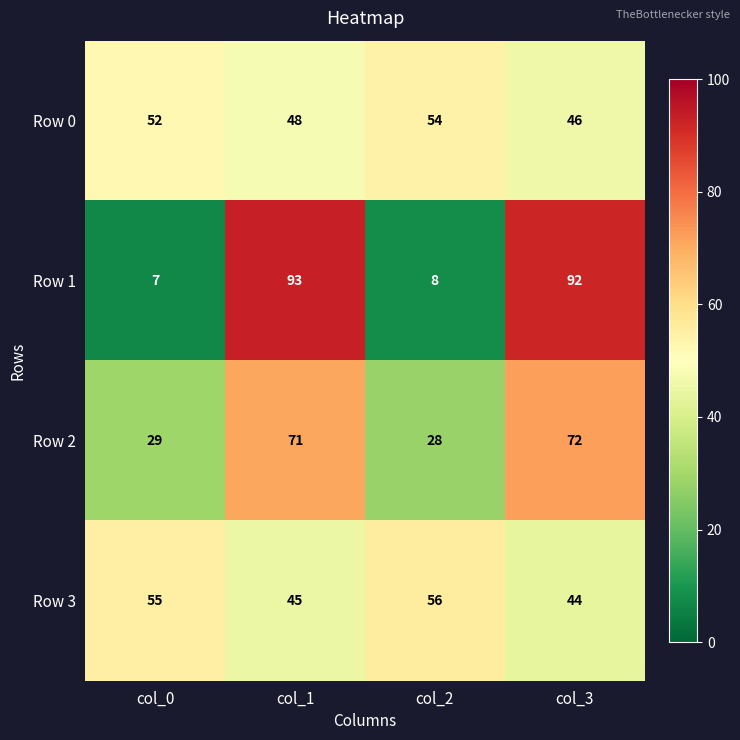

At col_0, list the series in order from smallest to largest.

Row 1, Row 2, Row 0, Row 3